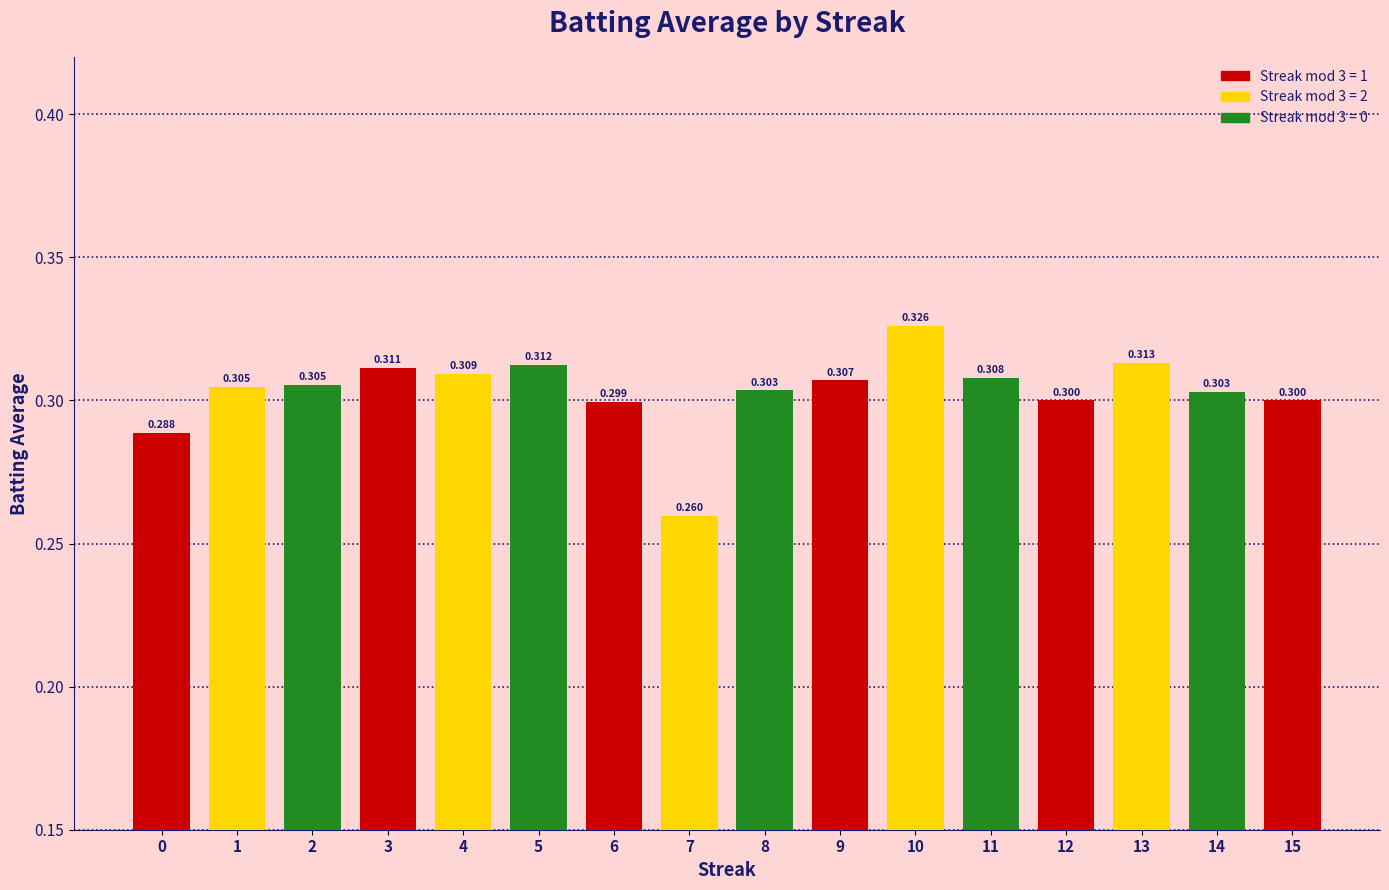

List the labels in order of value, smallest first.

7, 0, 6, 12, 15, 14, 8, 1, 2, 9, 11, 4, 3, 5, 13, 10